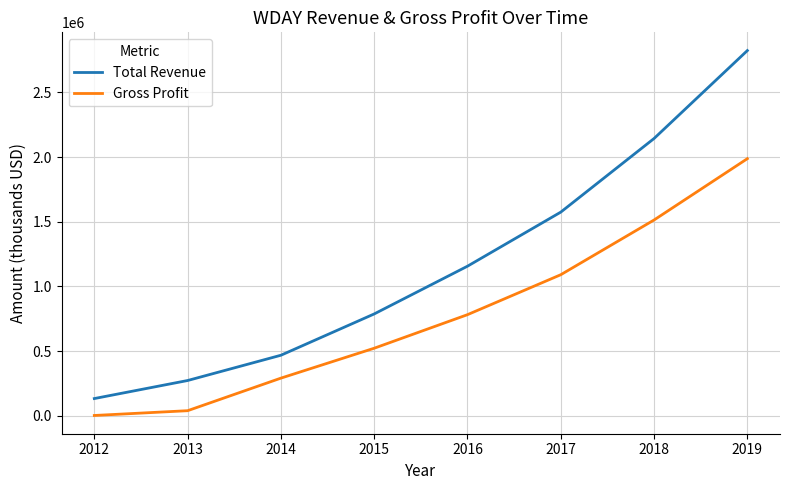

What is the spread (max minus min) of values at 2012?

130700